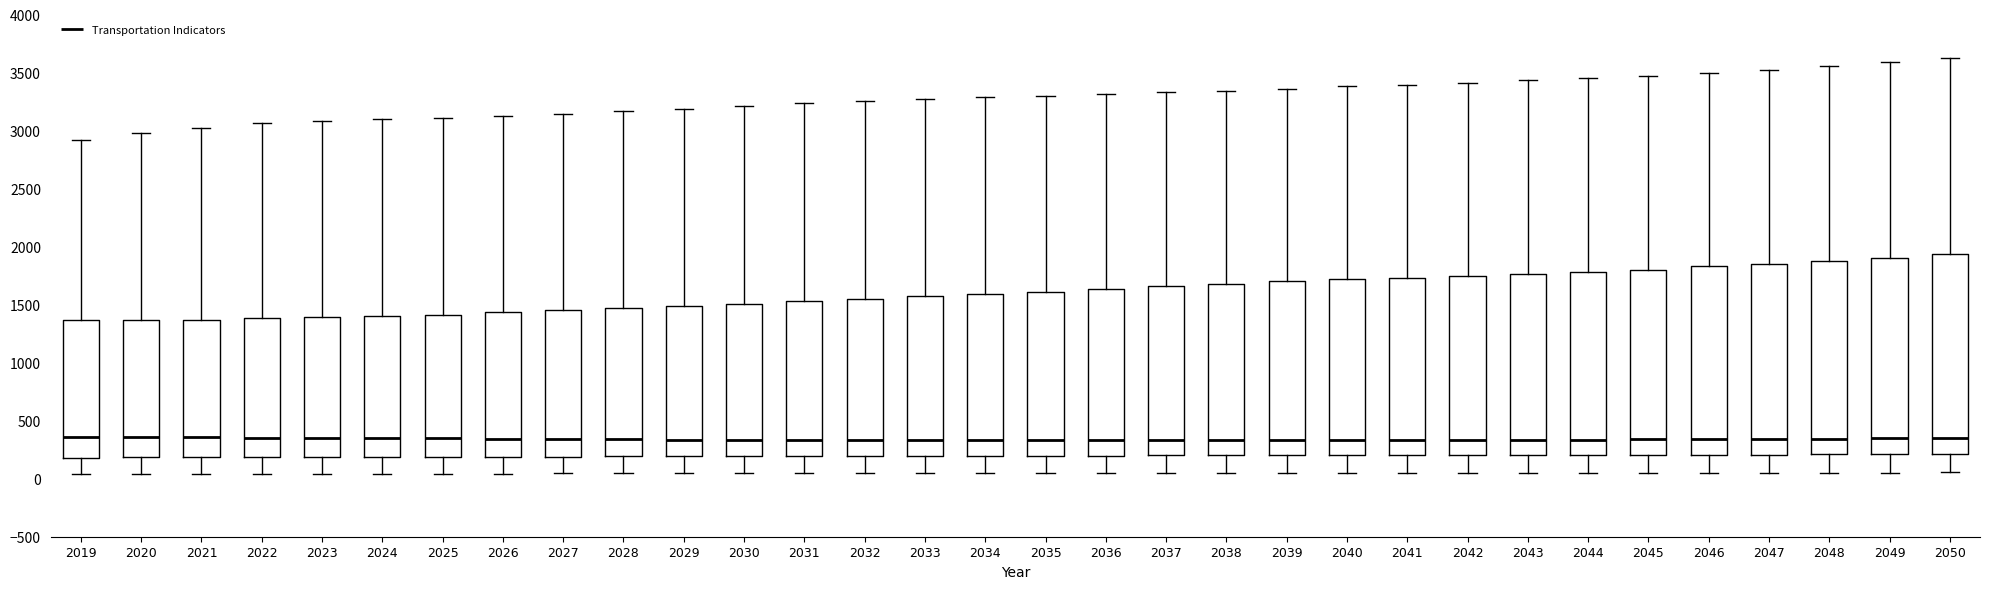

Where does the median line of the box at x = 2024 sit on the y-axis? The values are not printed on the chart, so give them approximately, as read against the axis.

350